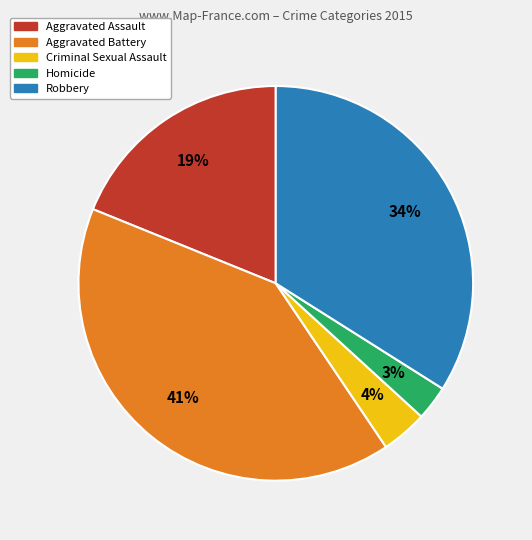

How many segments does this pie chart have?

5